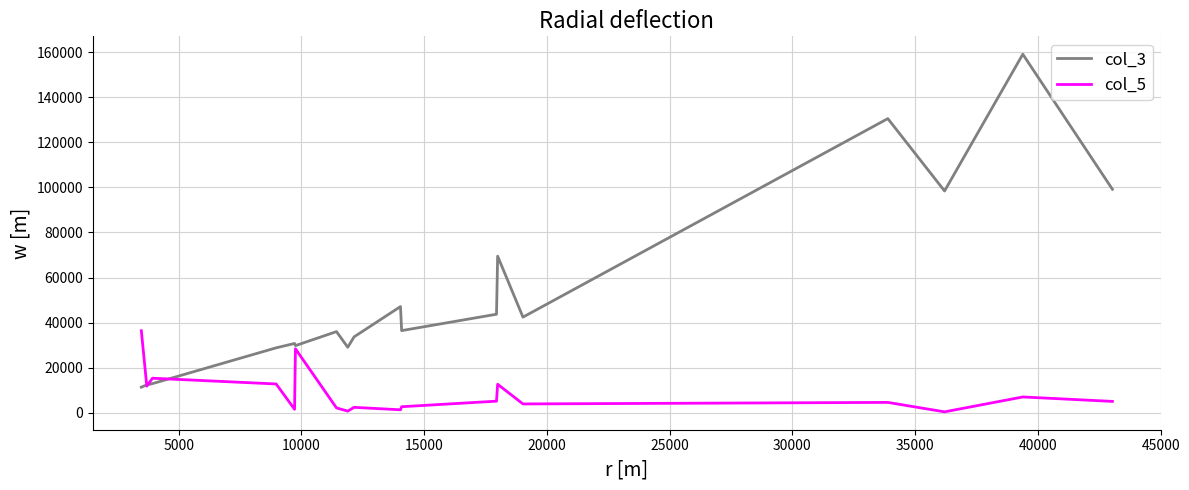

After their last crossing, which series has the higher values: col_5 or col_3?

col_3